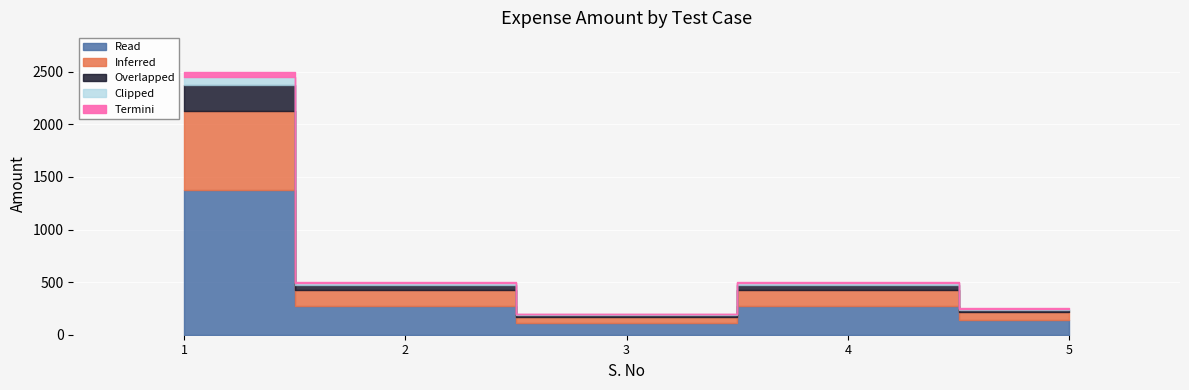

Approximately how many times larger is the value at 2 compared to 4?

1.0